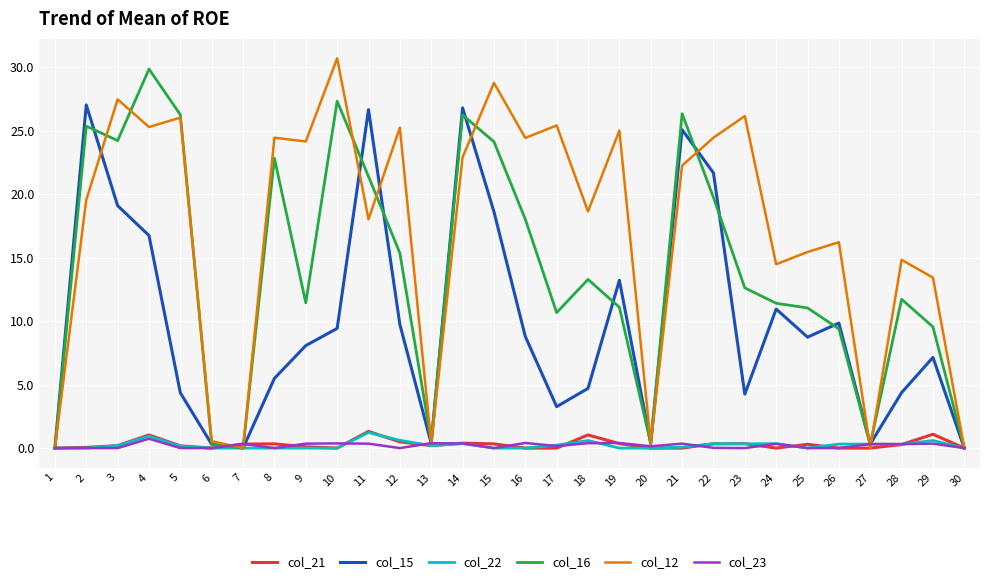

Which series has the largest total across all categories?

col_12